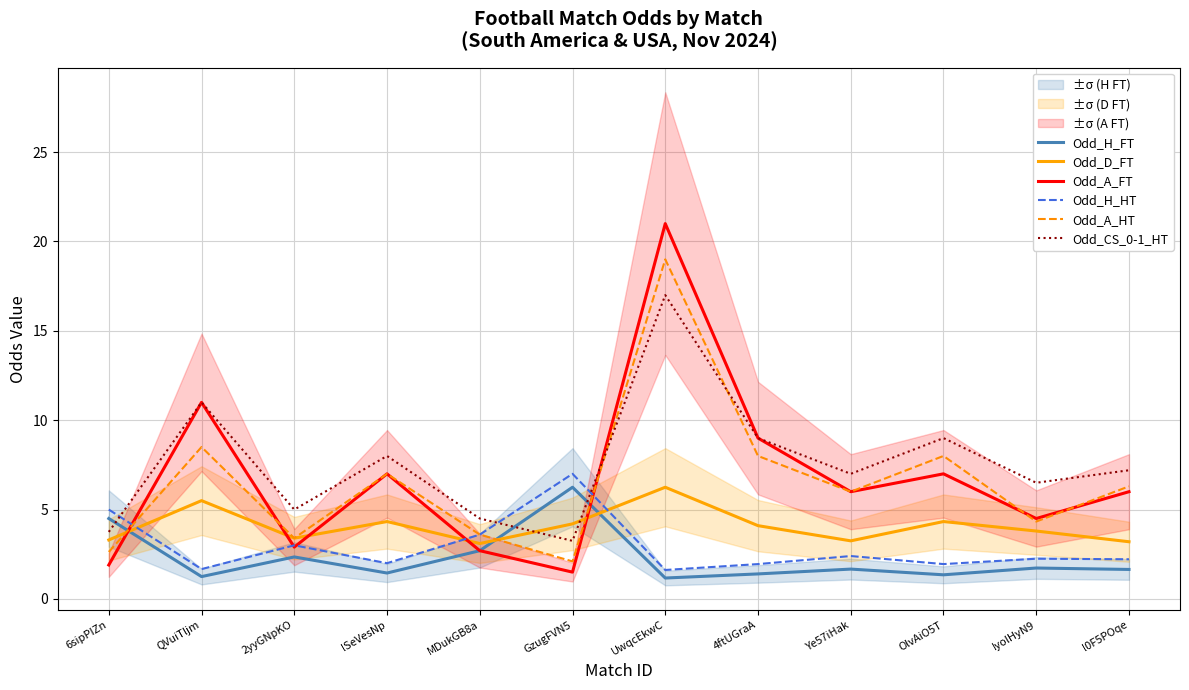

What is the label of the 3rd point from the left?

2yyGNpKO